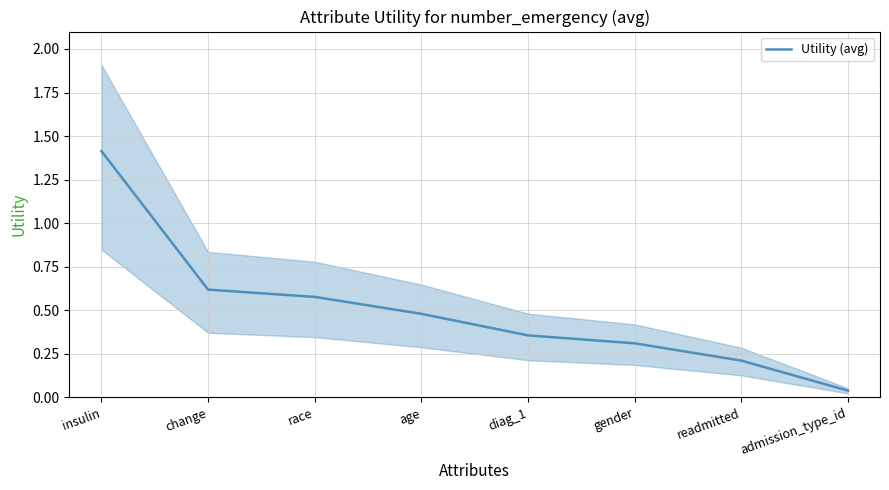

Does the chart have visible grid lines?

Yes